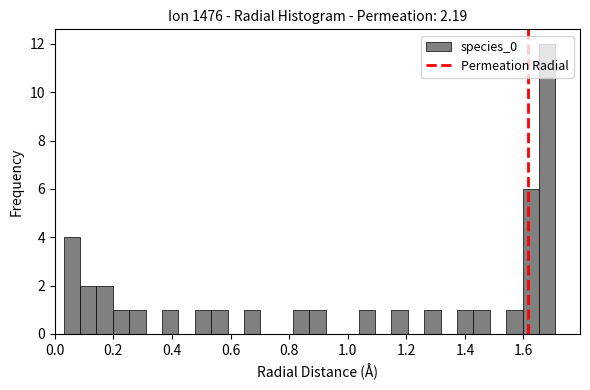

Read against the x-axis, roughly where is the centre of the tallest bar?

1.68